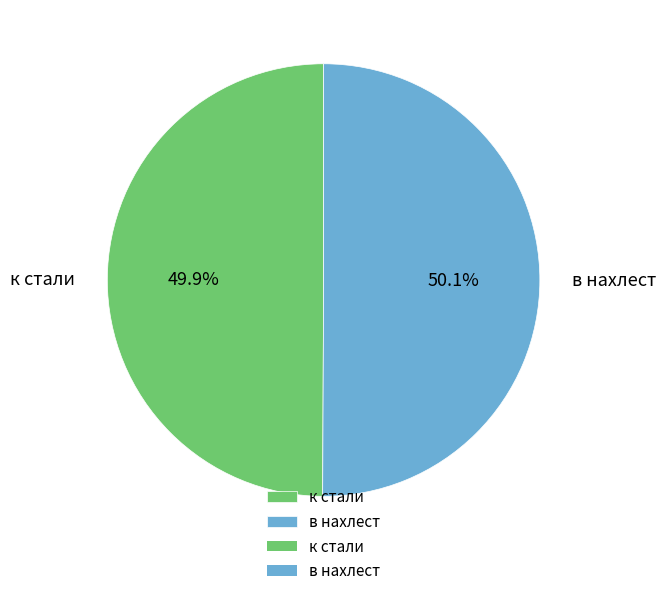

How many slices are in this pie chart?

2